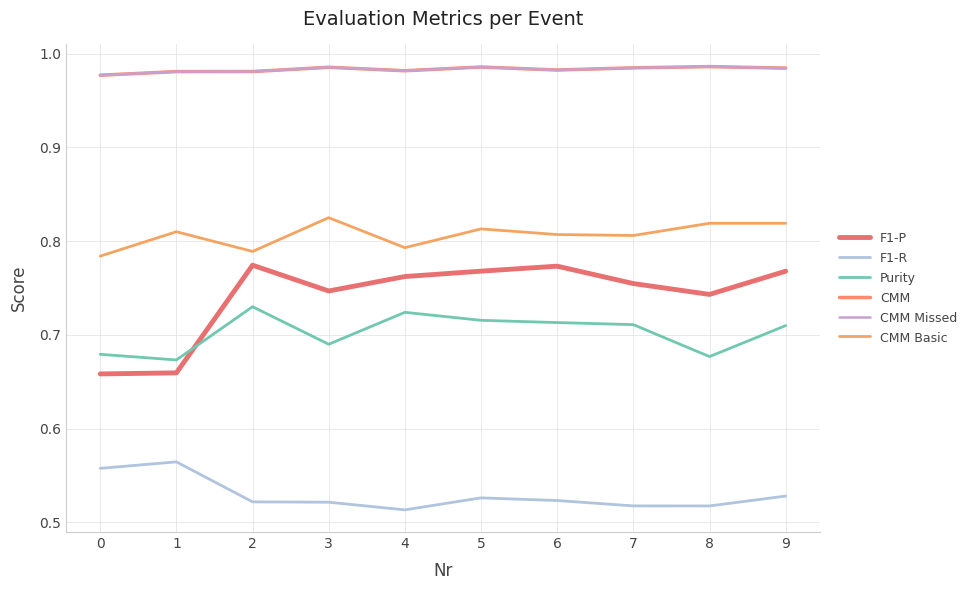

The F1-P series shows 0.5 at 2. True or false?

False